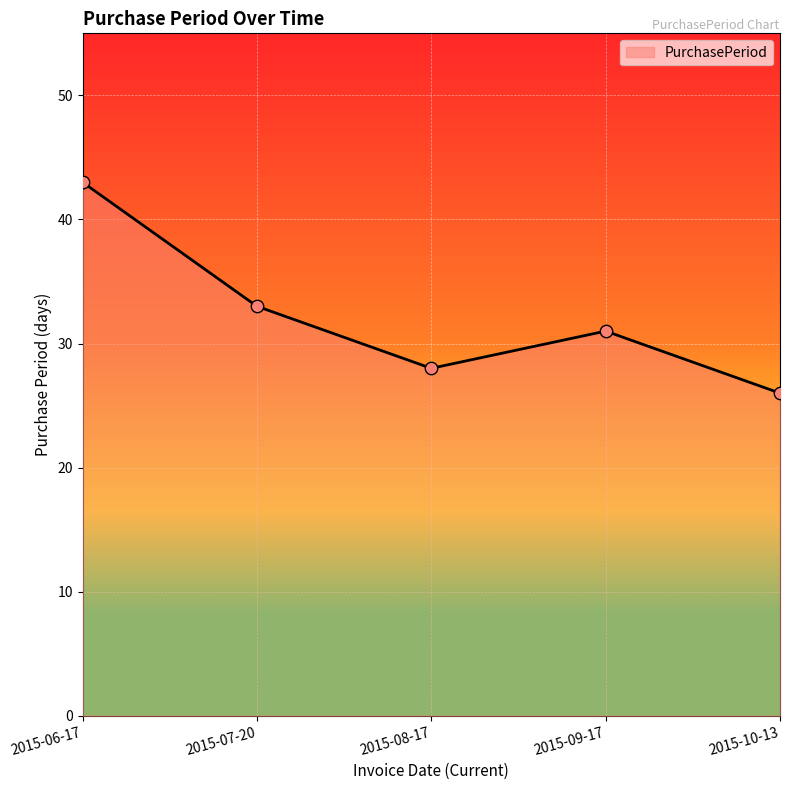

Which has a higher value, 2015-09-17 or 2015-07-20?

2015-07-20